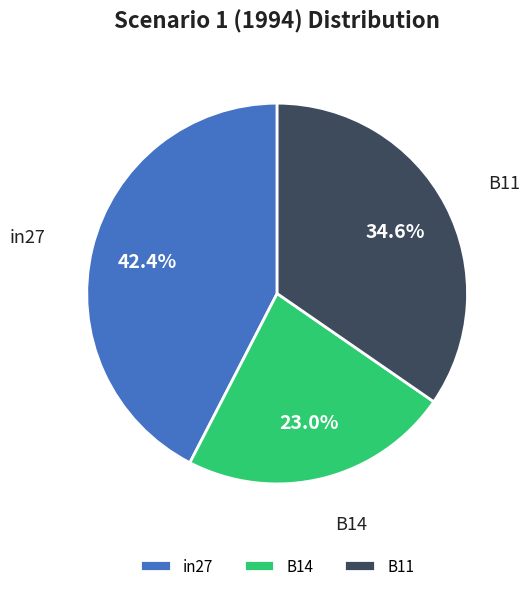

What is the smallest slice in the pie chart?

B14